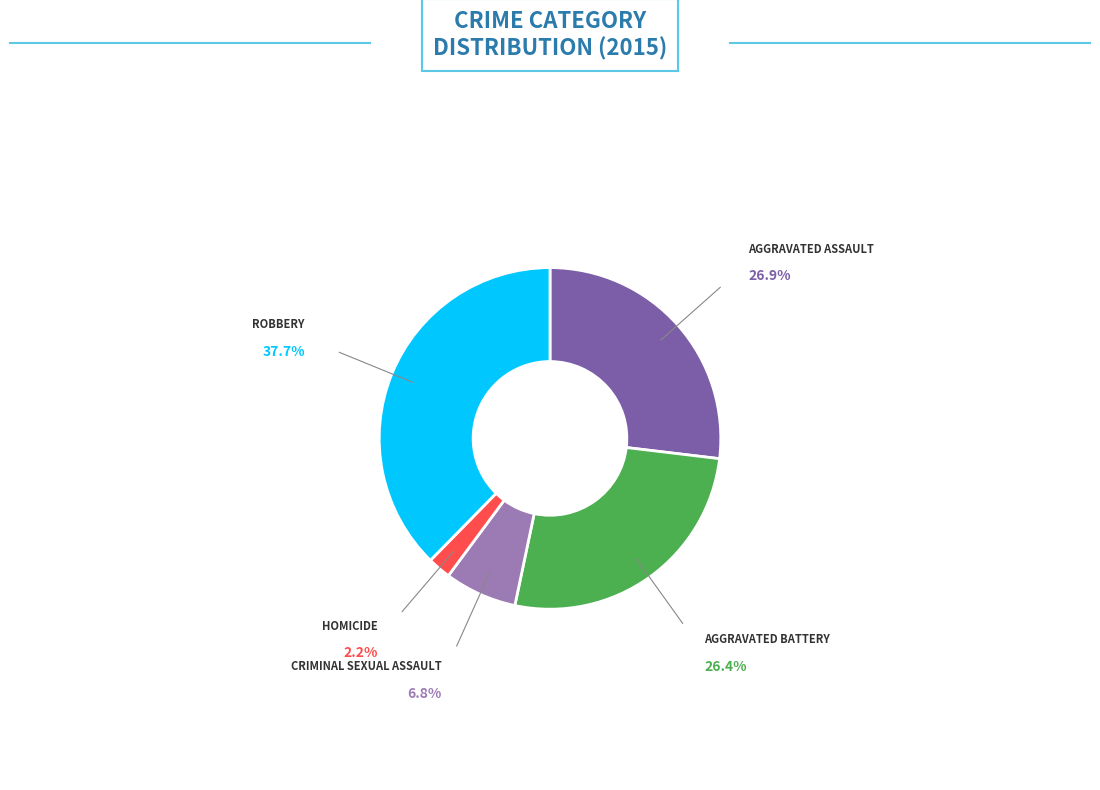

Is there a majority slice in this chart?

No